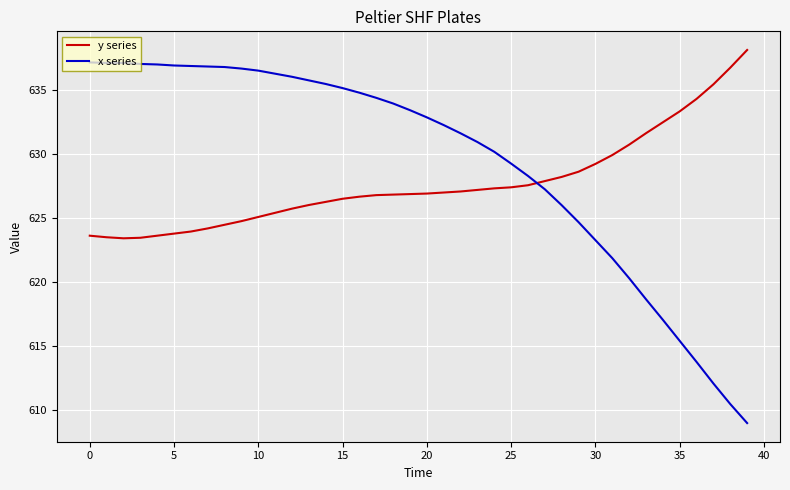

What is the difference between the maximum and minimum values in the y series series?

14.7